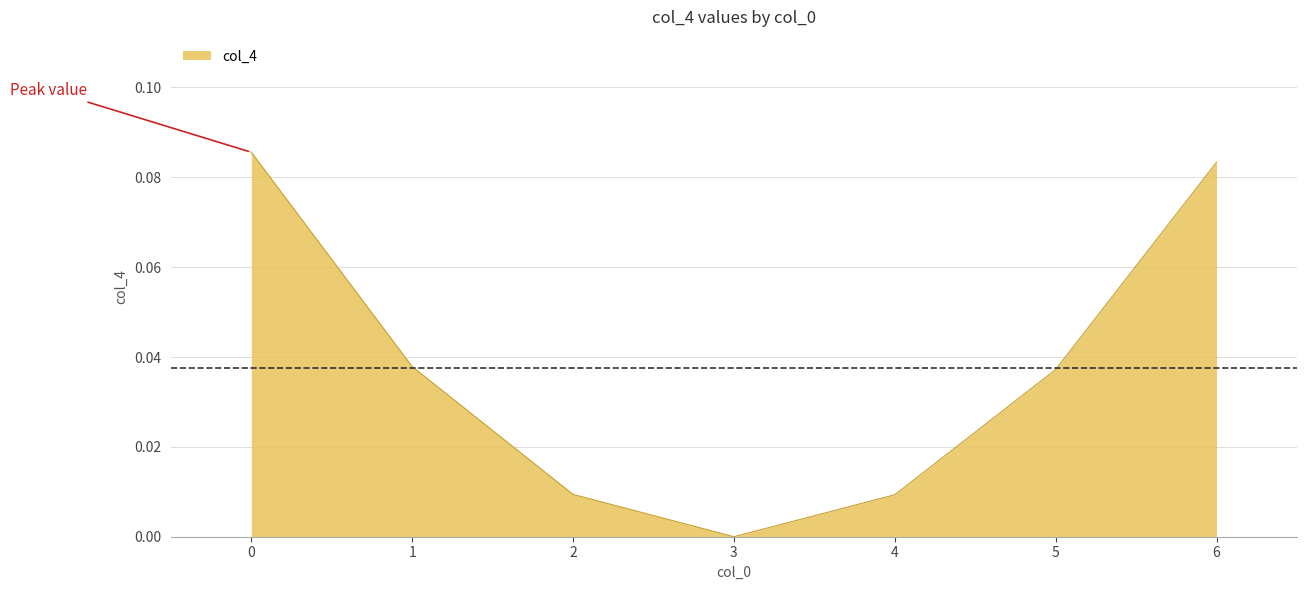

What is the sum of all values?

0.3